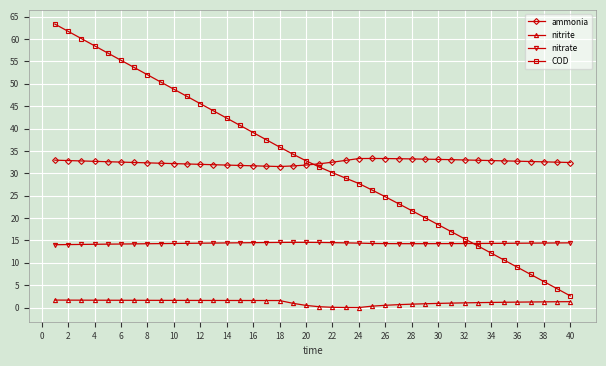

True or false: ammonia and nitrite cross at least once.

False